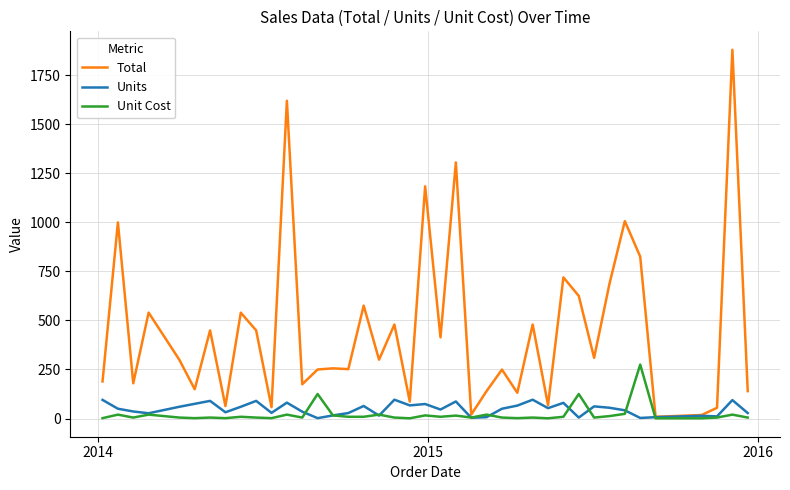

What is the difference between the second highest and minimum values in the Unit Cost series?

123.7